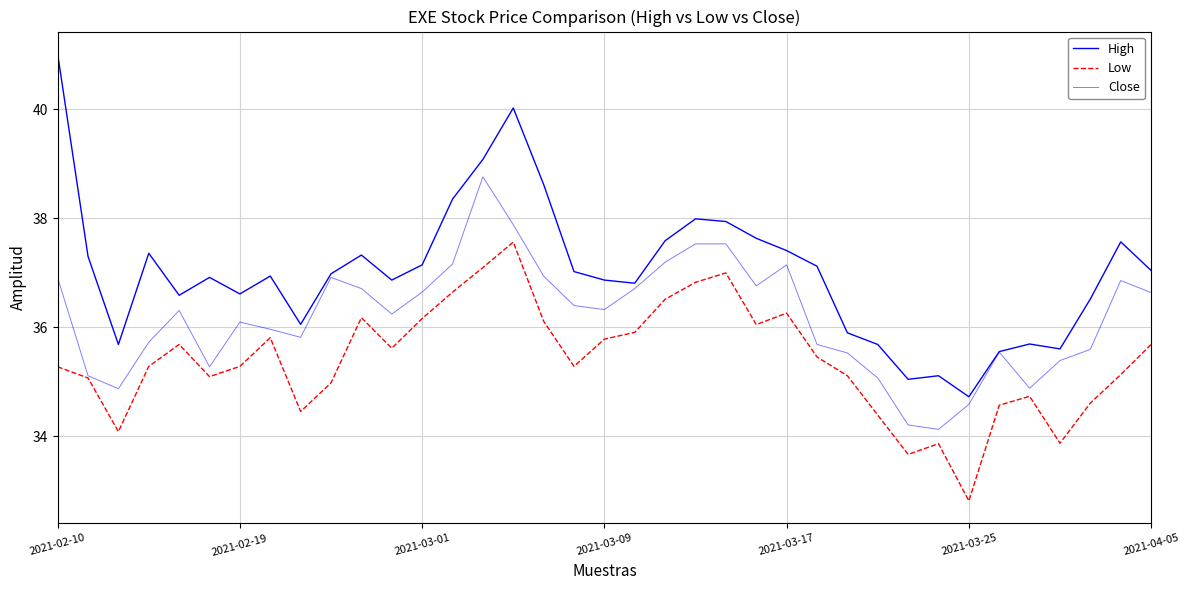

In Close, how many points are higher than both neighbors (excluding endpoints)?

7